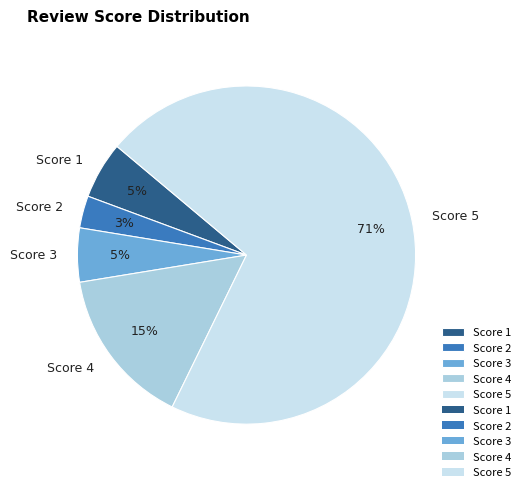

Which slice is the smallest?

Score 2